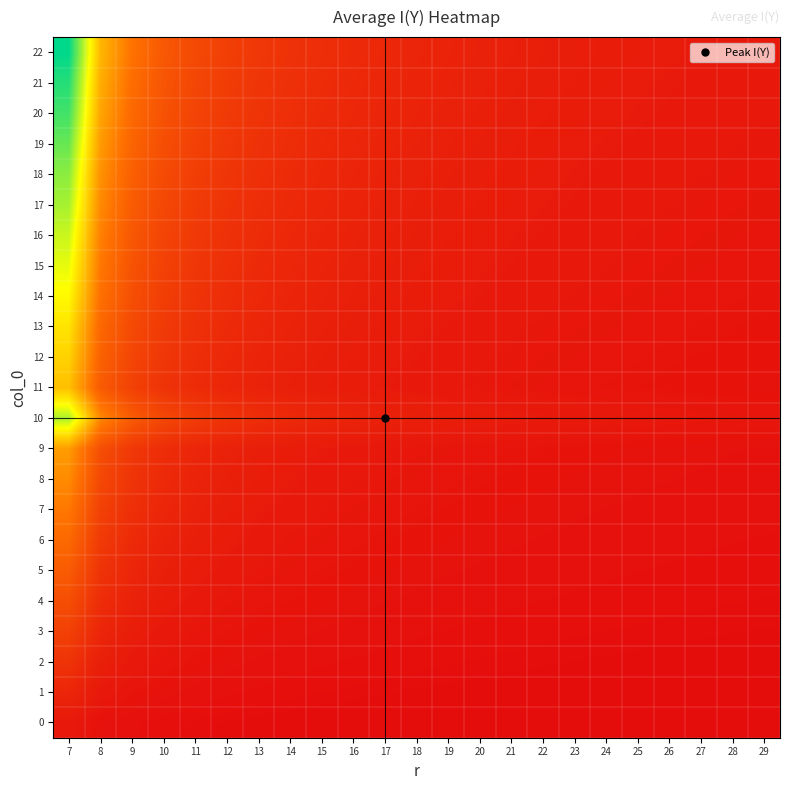

Which has a higher value, 20 or 9?

9